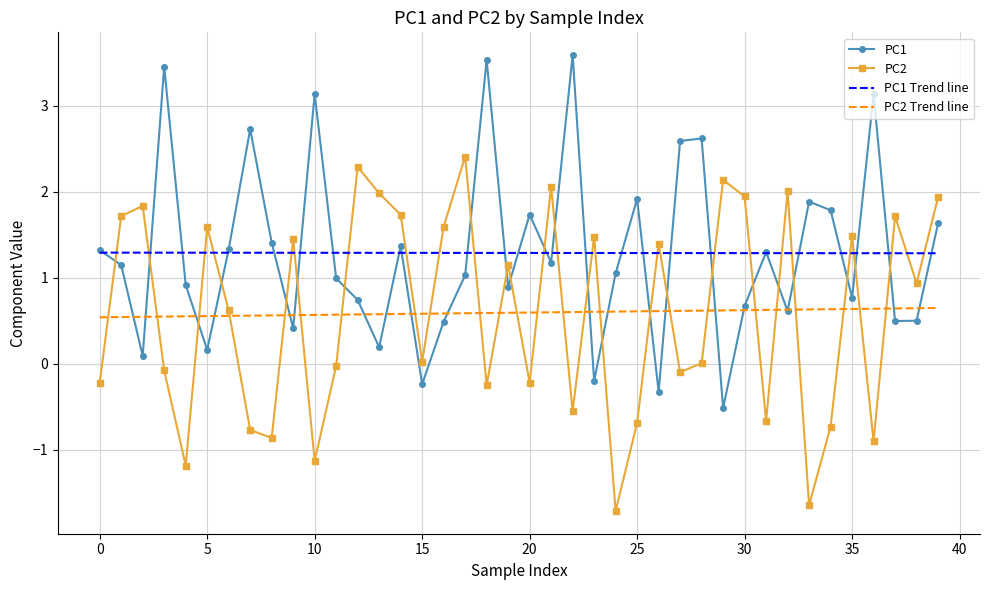

List the series in order of their peak value, lowest first.

PC2 Trend line, PC1 Trend line, PC2, PC1